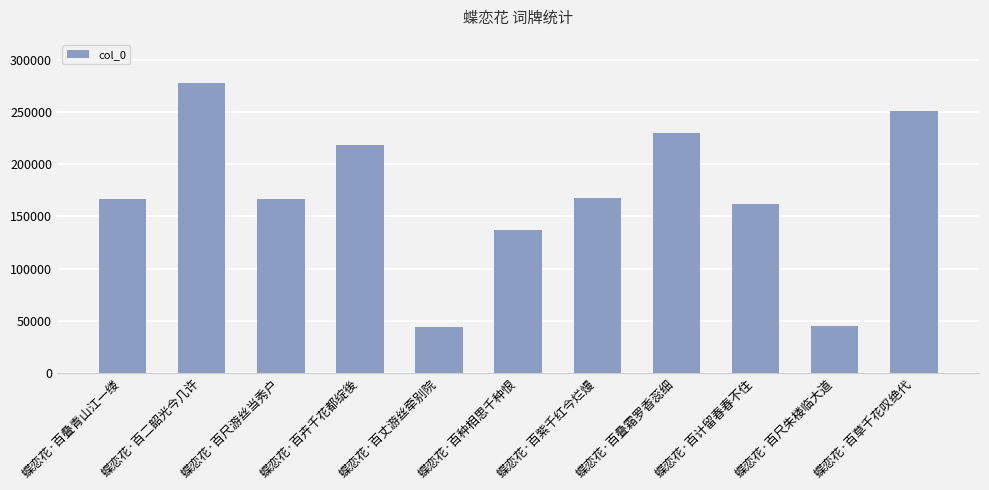

What is the ratio of the value at 蝶恋花·百尺朱楼临大道 to the value at 蝶恋花·百计留春春不住?

0.3